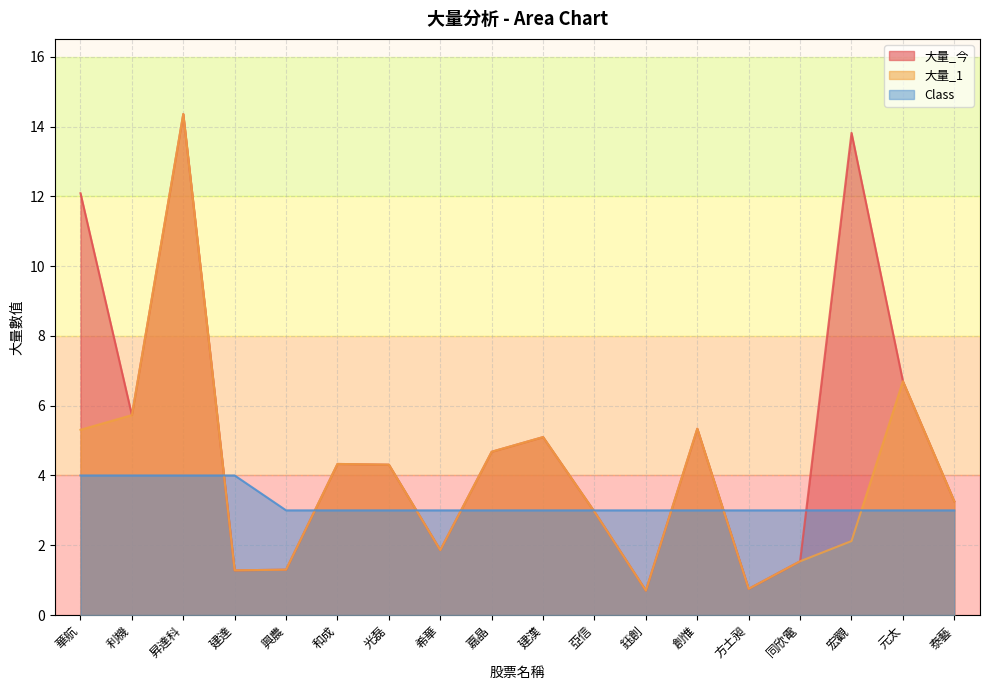

What is the difference between the maximum and minimum values in the 大量_1 series?

13.7